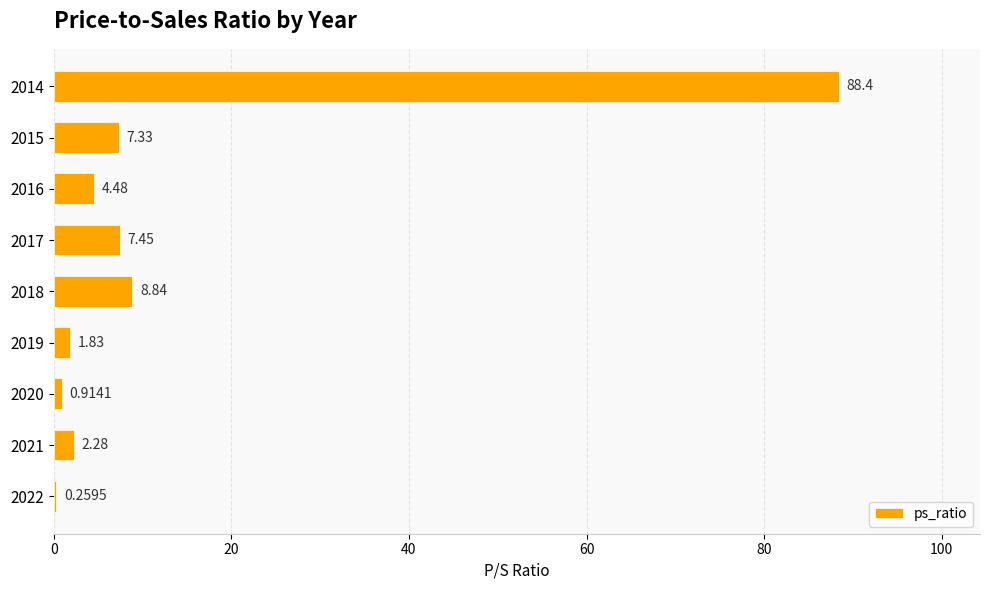

What is the maximum value shown in the chart?

88.4